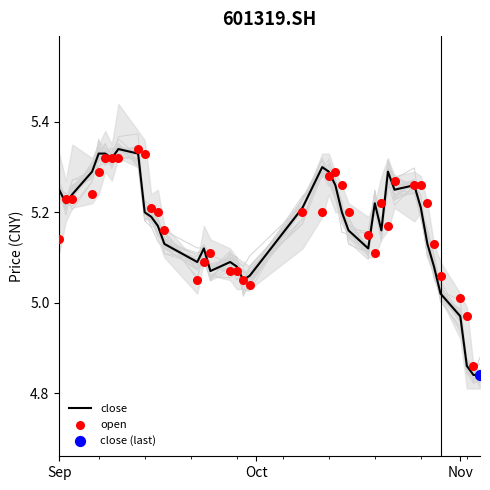

Which series contains the lowest Y value?

close